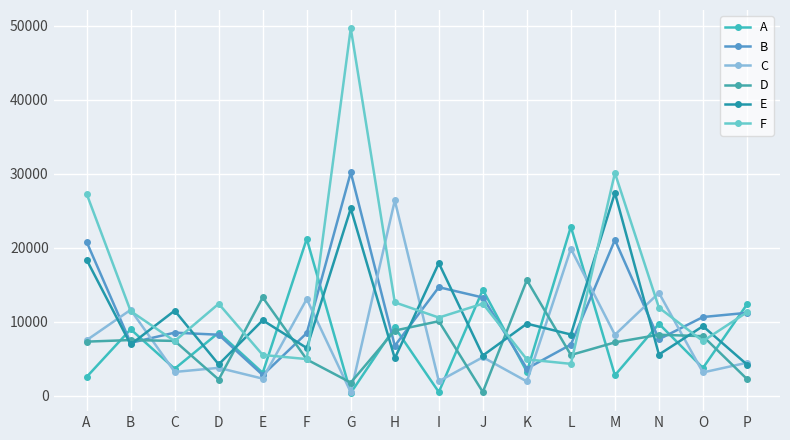

Reading left to right, list all the values displayed in this chart.

A: A=2523	B=8970	C=3633	D=8515	E=3074	F=21201	G=364	H=9219	I=475	J=14312	K=3231	L=22834	M=2748	N=9710	O=3738	P=12338
B: A=20783	B=7137	C=8513	D=8232	E=2785	F=8454	G=30191	H=6731	I=14660	J=13266	K=3654	L=6900	M=21049	N=7620	O=10628	P=11197
C: A=7495	B=11600	C=3198	D=3754	E=2292	F=13061	G=460	H=26393	I=1934	J=5192	K=1912	L=19857	M=8223	N=13892	O=3132	P=4443
D: A=7298	B=7513	C=7397	D=2168	E=13281	F=4889	G=1758	H=8795	I=10061	J=480	K=15620	L=5492	M=7196	N=8230	O=8037	P=2240
E: A=18371	B=6911	C=11491	D=4220	E=10190	F=6437	G=25306	H=5045	I=17919	J=5419	K=9727	L=8261	M=27419	N=5551	O=9389	P=4203
F: A=27288	B=11424	C=7366	D=12421	E=5497	F=4938	G=49687	H=12611	I=10552	J=12435	K=4896	L=4294	M=30107	N=11891	O=7372	P=11268